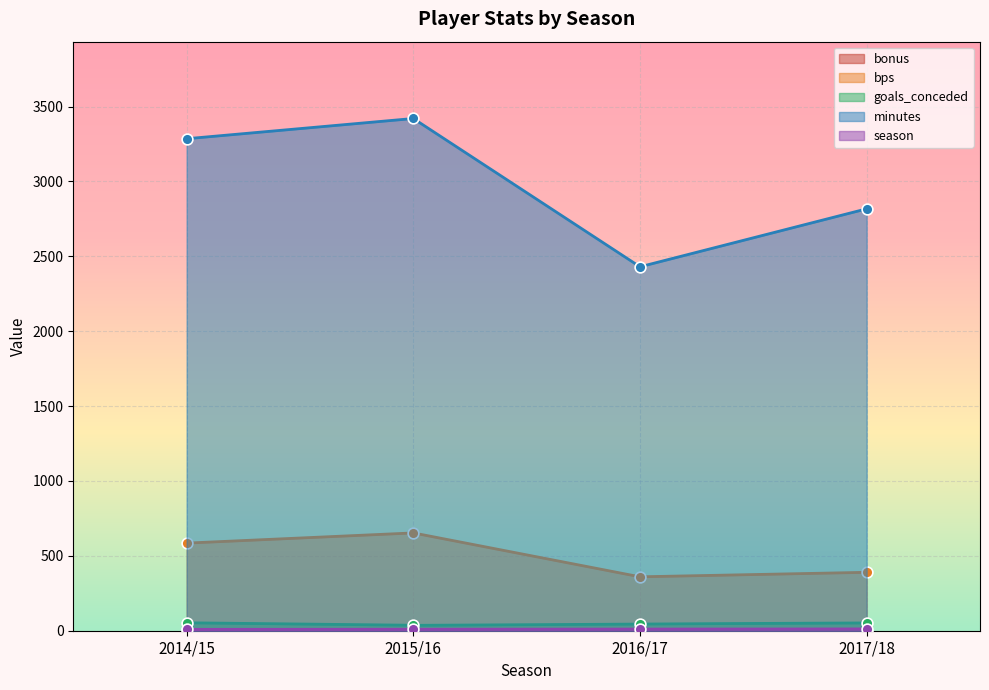

Which series has the largest Y range (max minus min)?

minutes